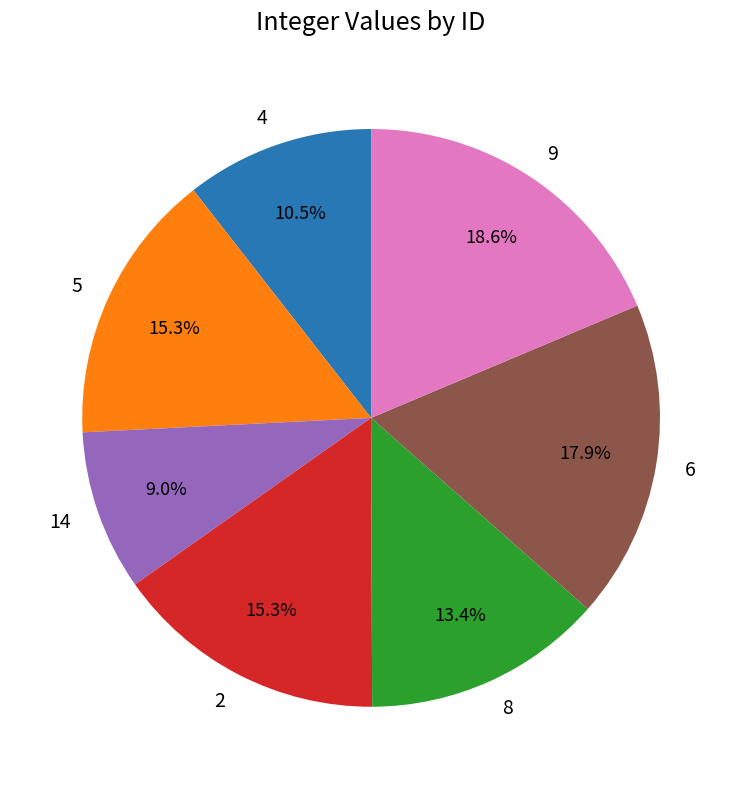

How many slices are in this pie chart?

7